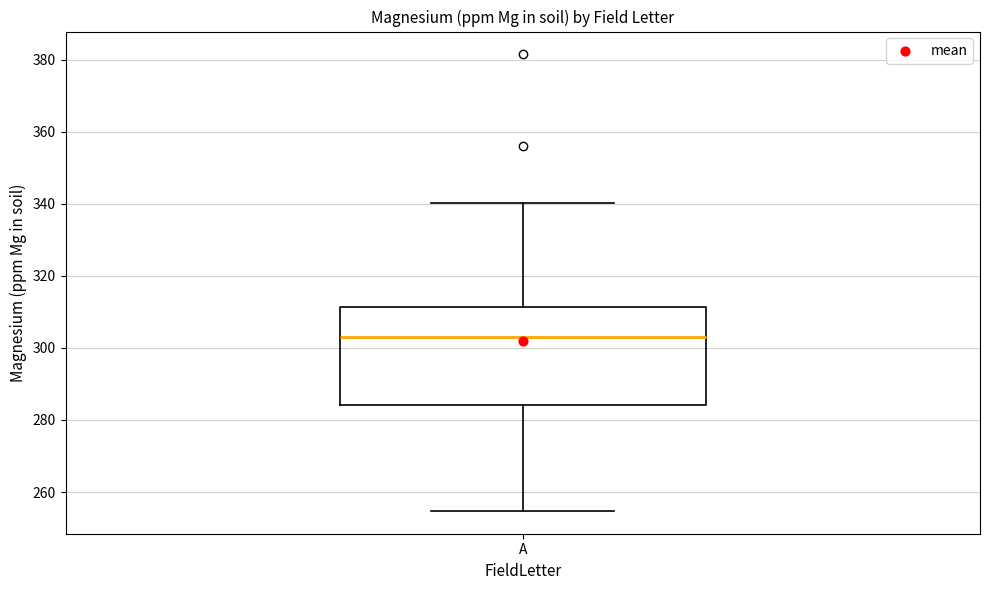

Where does the lower whisker of the box for A end on the y-axis? The values are not printed on the chart, so give them approximately, as read against the axis.

254